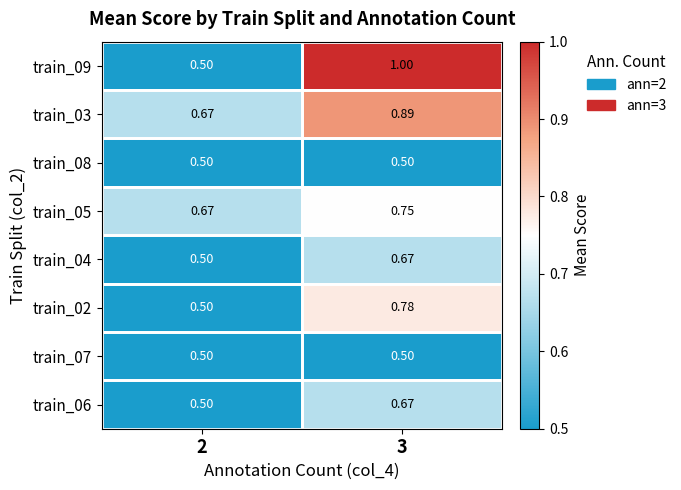

Is the value of train_03 at 2 greater than the value of train_08 at 3?

Yes